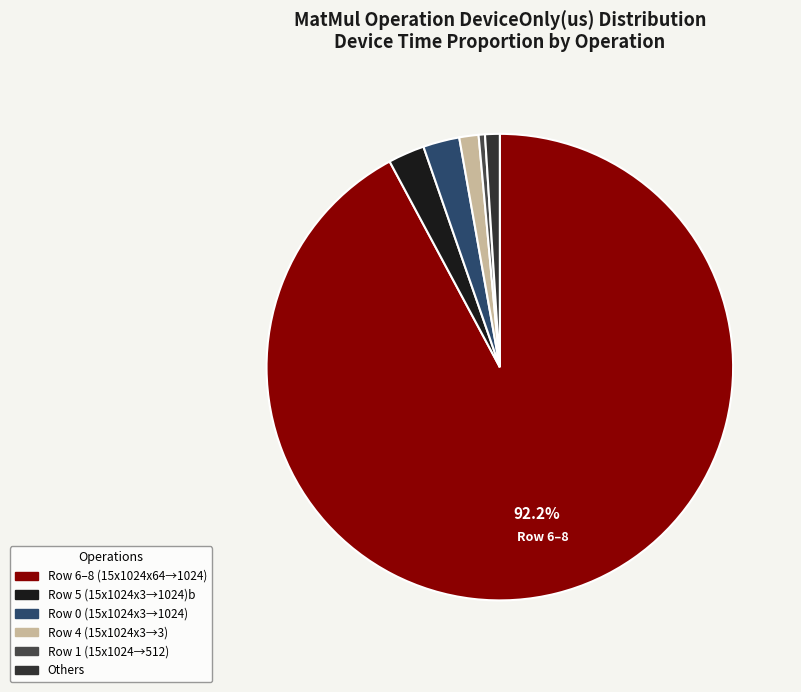

How many slices are in this pie chart?

6